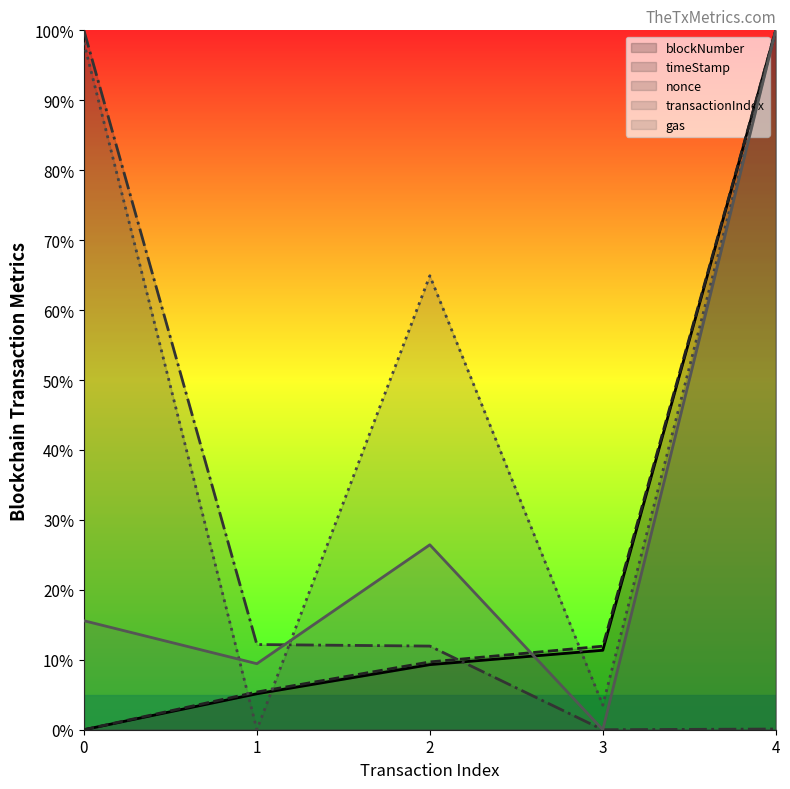

What is the difference between the maximum and minimum values in the gas (line) series?

100.0